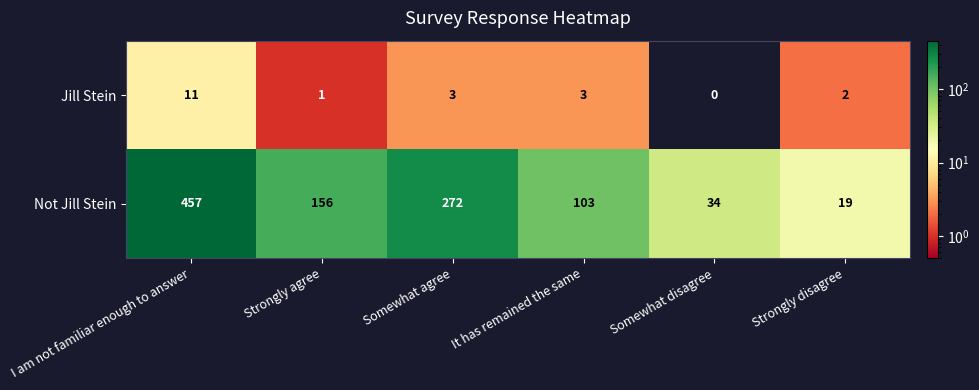

Reading right to left, transcribe all the data shown in this chart.

Jill Stein: 2	0	3	3	1	11
Not Jill Stein: 19	34	103	272	156	457